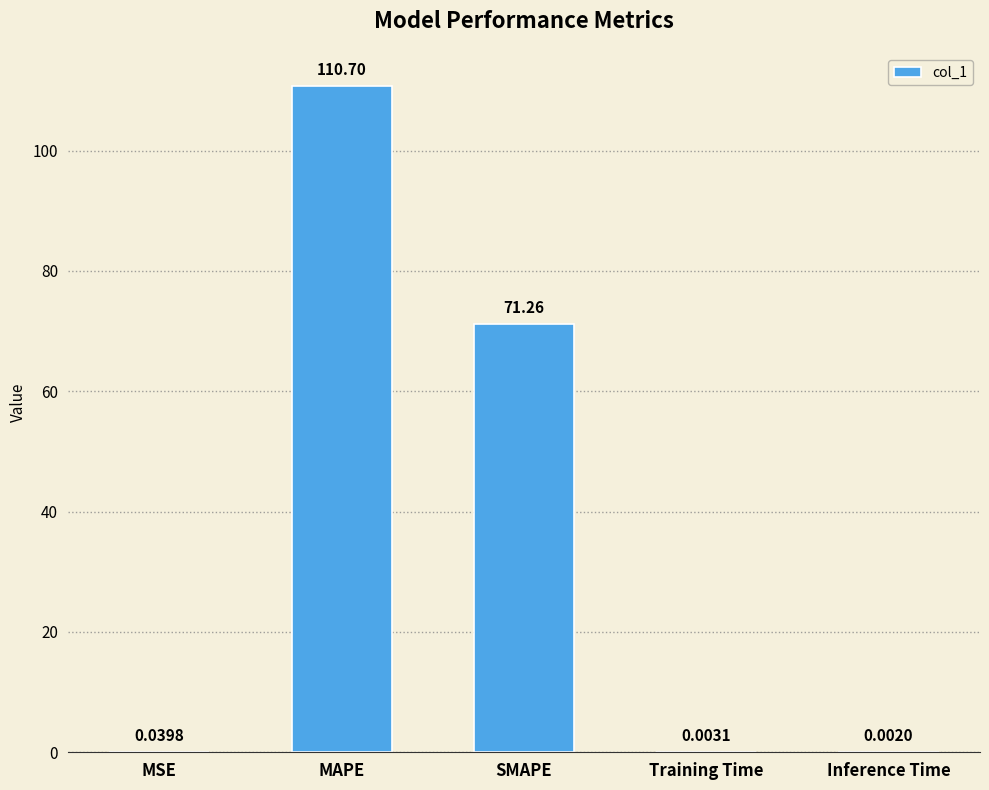

Where is the data nearest to the value 55?

SMAPE